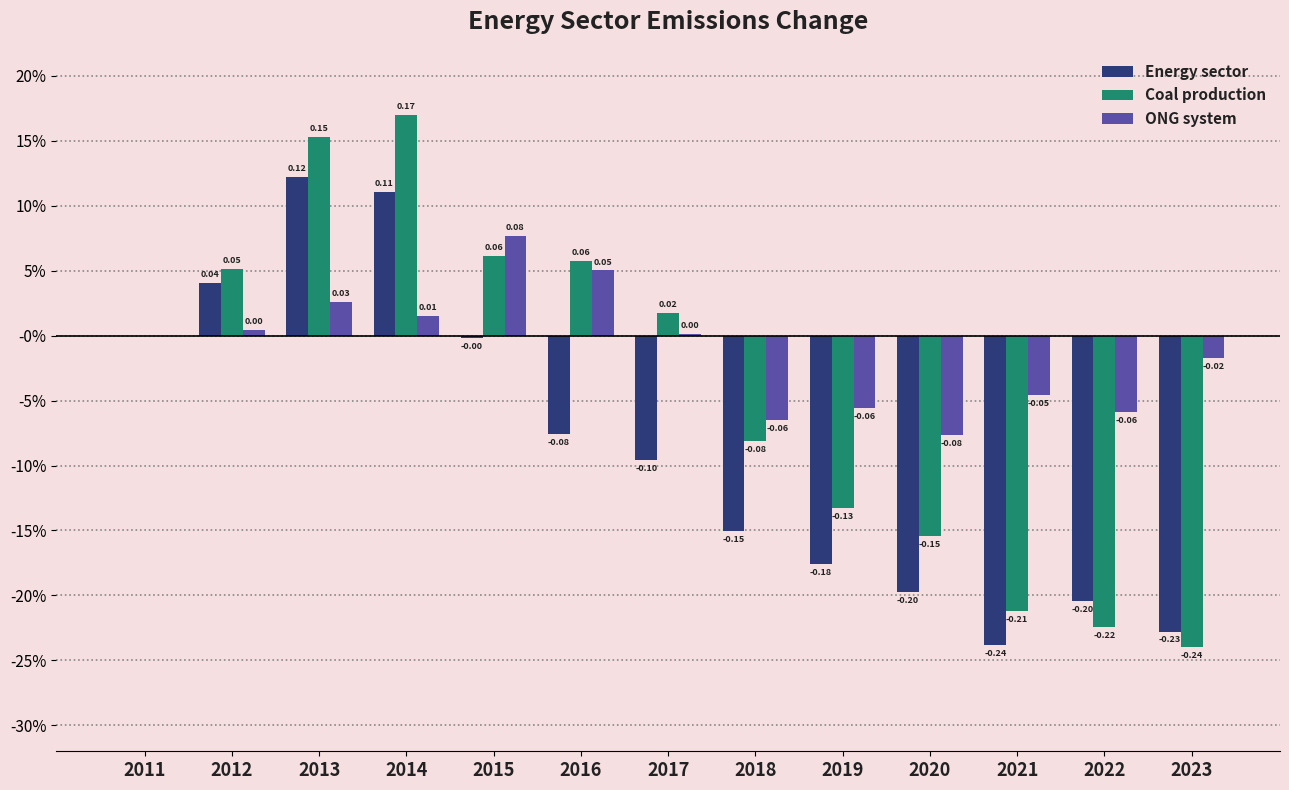

What are all the series names shown in the legend?

Energy sector, Coal production, ONG system